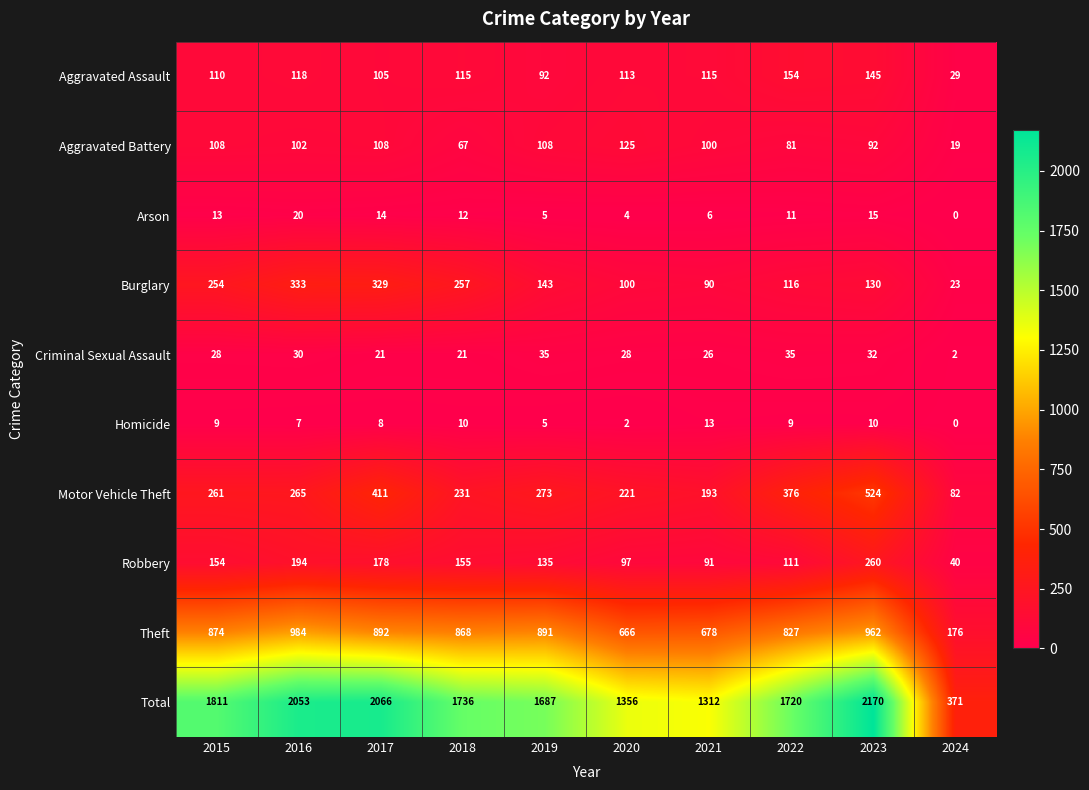

What is the difference between the highest and lowest values at 2015?

1802